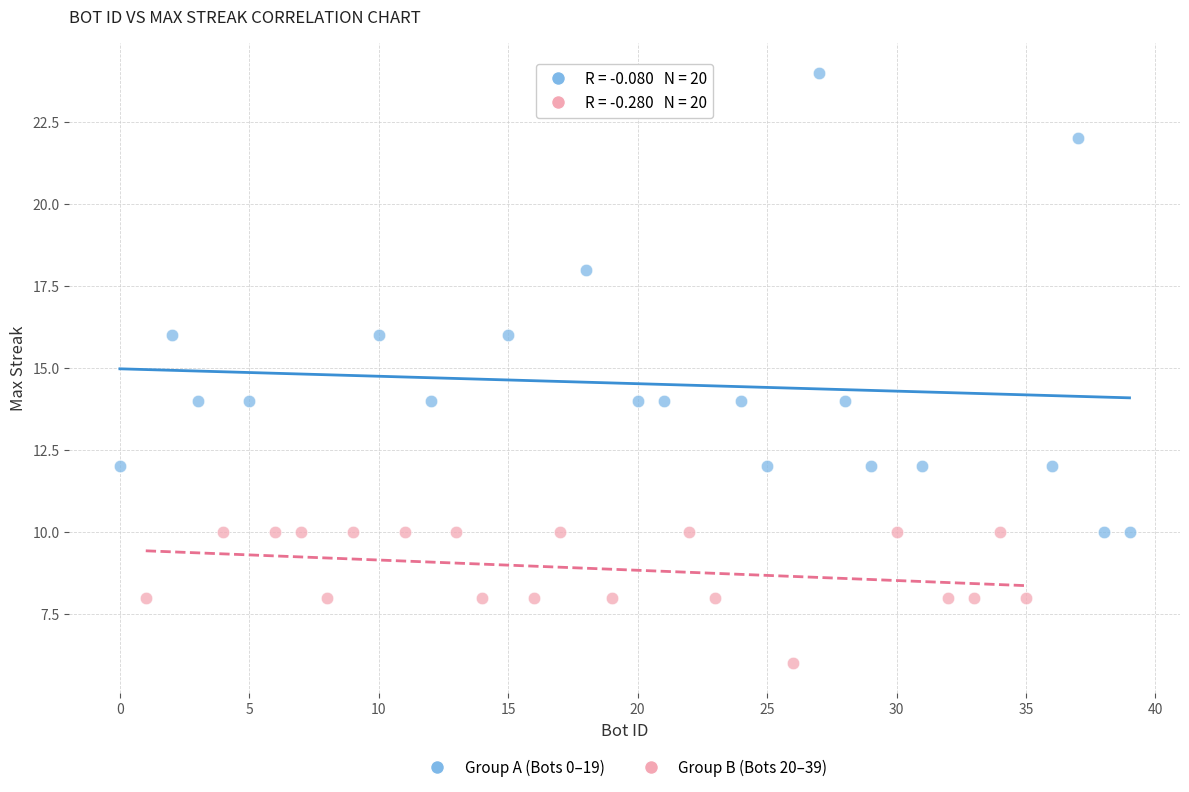

Which series reaches the maximum Y coordinate?

Group A (Bots 0–19)